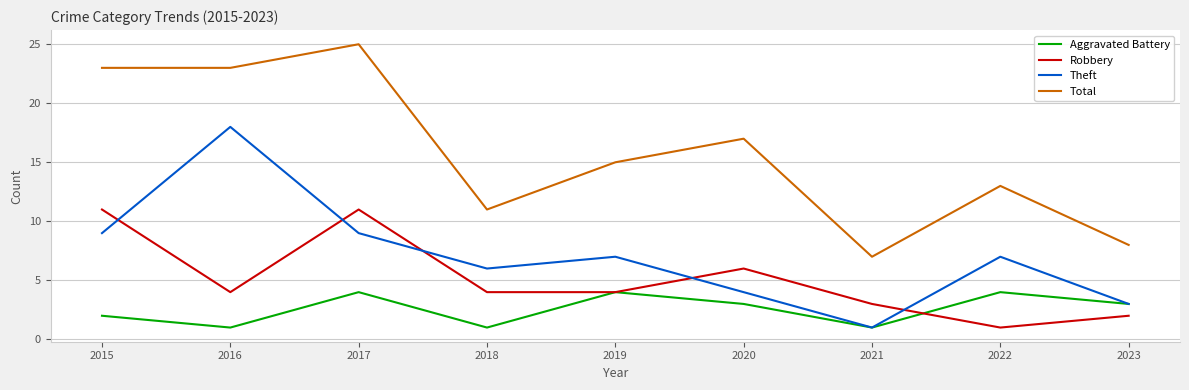

True or false: Aggravated Battery and Total intersect in this chart.

False